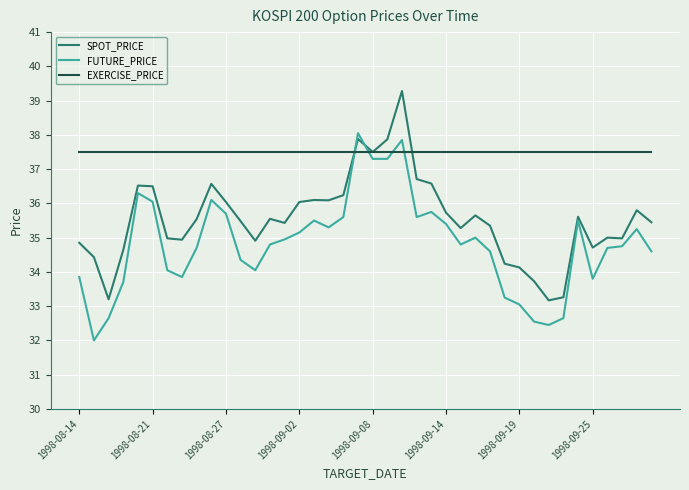

What is the maximum value shown in the chart?

39.3